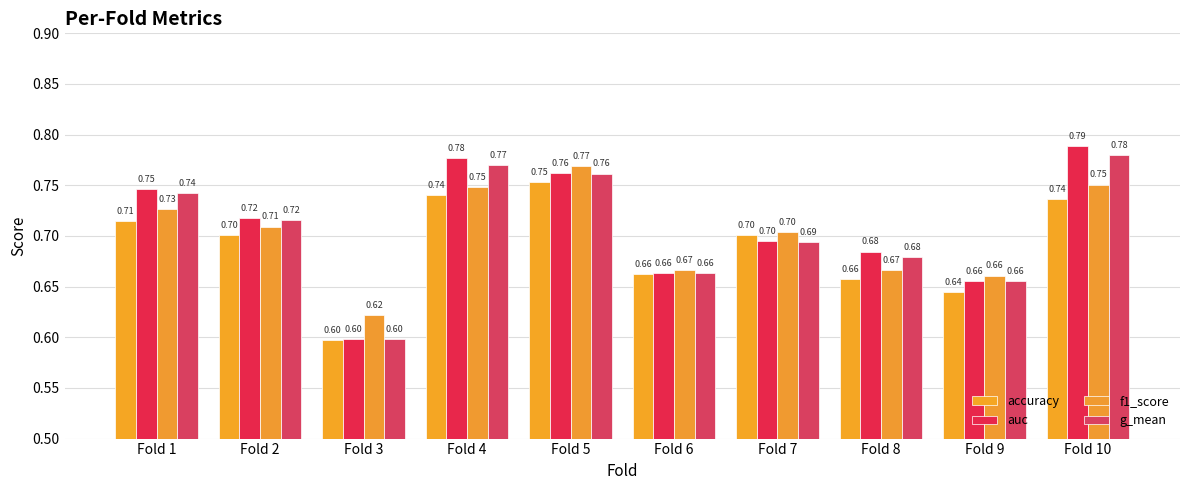

How many accuracy values are between 0 and 1?

10